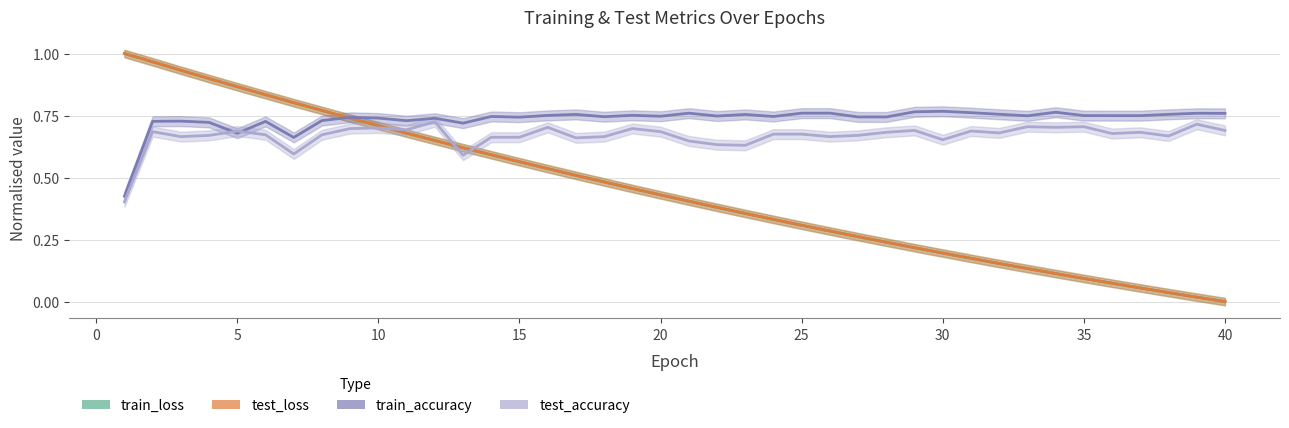

Reading right to left, transcribe all the data shown in this chart.

train_loss (norm) line: 0.0	0.0	0.0	0.1	0.1	0.1	0.1	0.1	0.2	0.2	0.2	0.2	0.2	0.3	0.3	0.3	0.3	0.4	0.4	0.4	0.4	0.5	0.5	0.5	0.5	0.6	0.6	0.6	0.6	0.7	0.7	0.7	0.8	0.8	0.8	0.9	0.9	0.9	1.0	1.0
test_loss (norm) line: 0.0	0.0	0.0	0.1	0.1	0.1	0.1	0.1	0.2	0.2	0.2	0.2	0.2	0.3	0.3	0.3	0.3	0.4	0.4	0.4	0.4	0.5	0.5	0.5	0.5	0.6	0.6	0.6	0.6	0.7	0.7	0.7	0.8	0.8	0.8	0.9	0.9	0.9	1.0	1.0
train_accuracy line: 0.8	0.8	0.8	0.7	0.7	0.7	0.8	0.7	0.8	0.8	0.8	0.8	0.7	0.7	0.8	0.8	0.7	0.8	0.7	0.8	0.7	0.8	0.7	0.8	0.8	0.7	0.7	0.7	0.7	0.7	0.7	0.7	0.7	0.7	0.7	0.7	0.7	0.7	0.7	0.4
test_accuracy line: 0.7	0.7	0.7	0.7	0.7	0.7	0.7	0.7	0.7	0.7	0.7	0.7	0.7	0.7	0.7	0.7	0.7	0.6	0.6	0.6	0.7	0.7	0.7	0.7	0.7	0.7	0.7	0.6	0.7	0.7	0.7	0.7	0.7	0.6	0.7	0.7	0.7	0.7	0.7	0.4